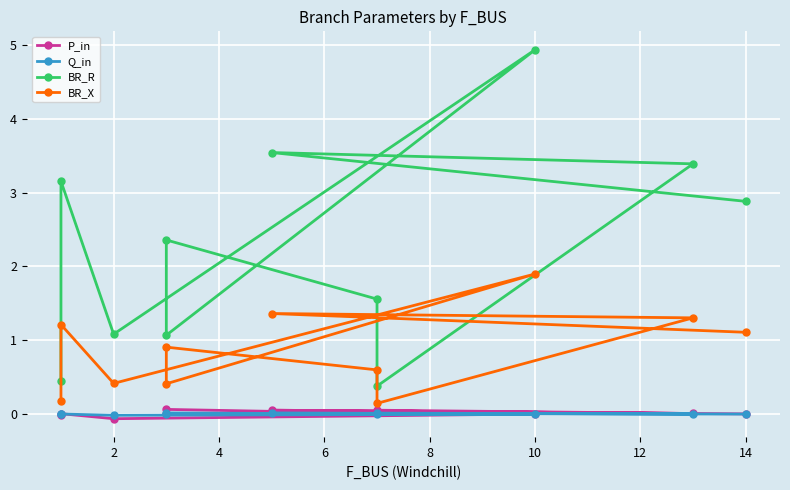

Does the chart have visible grid lines?

Yes